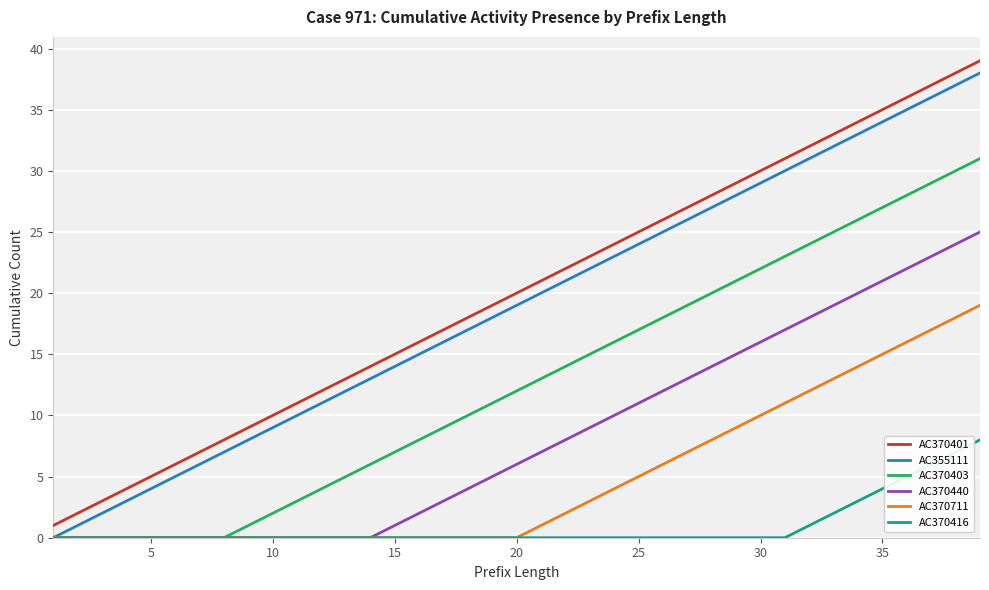

What is the maximum value shown in the chart?

39